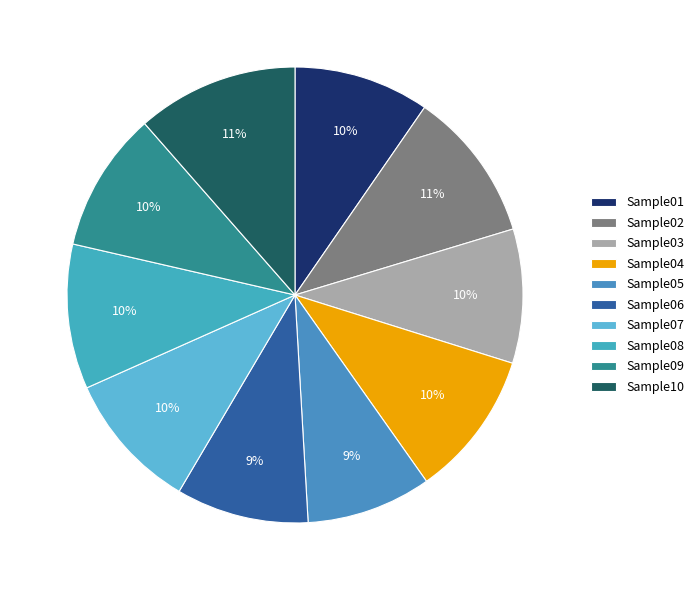

What percentage is the Sample03 slice, to the nearest percent?

10%